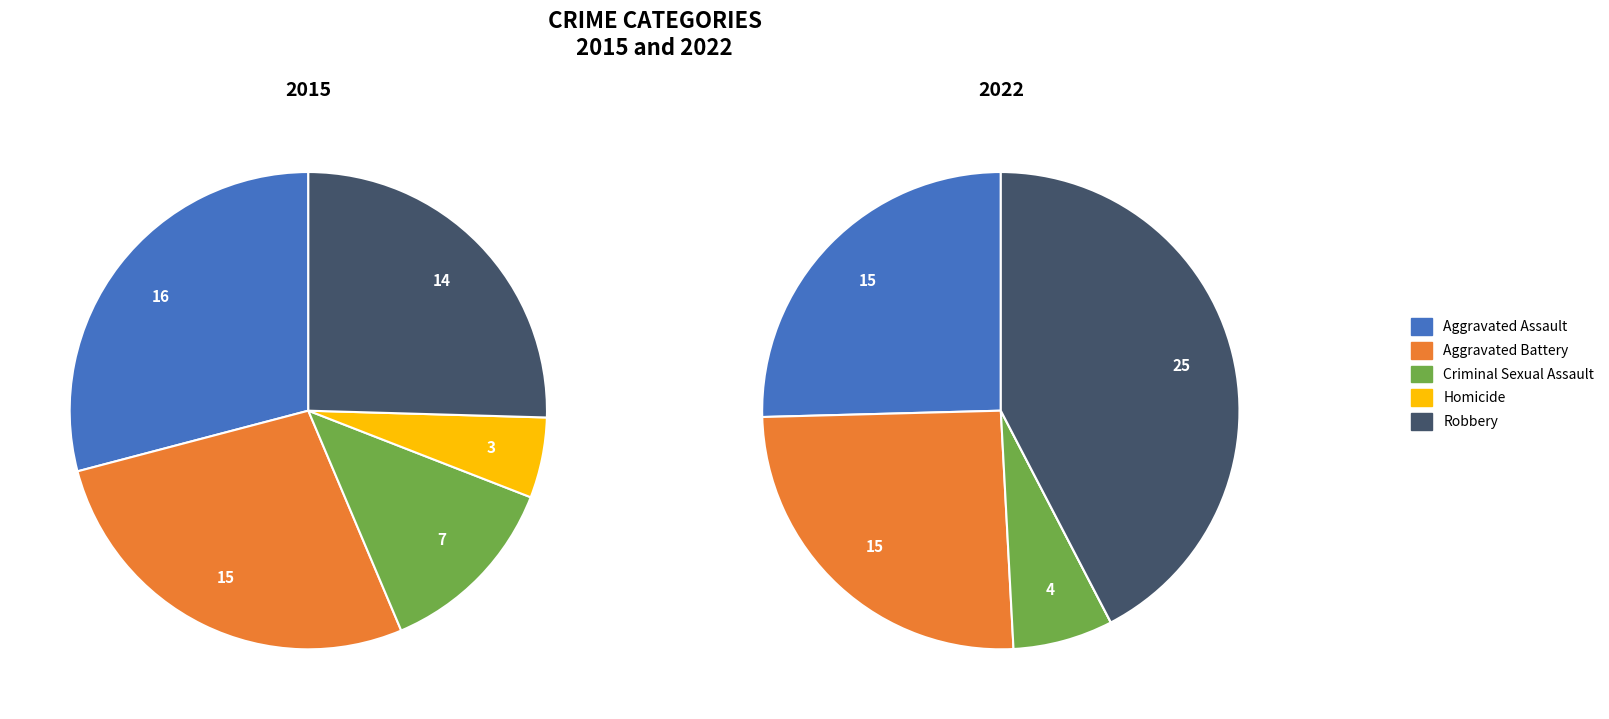

Is Homicide the majority of the pie?

No